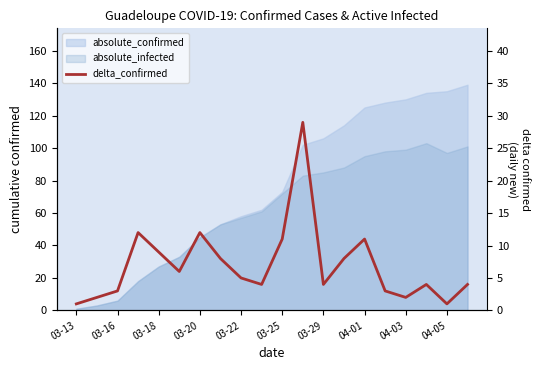

At which label is the value closest to 15?

03-20